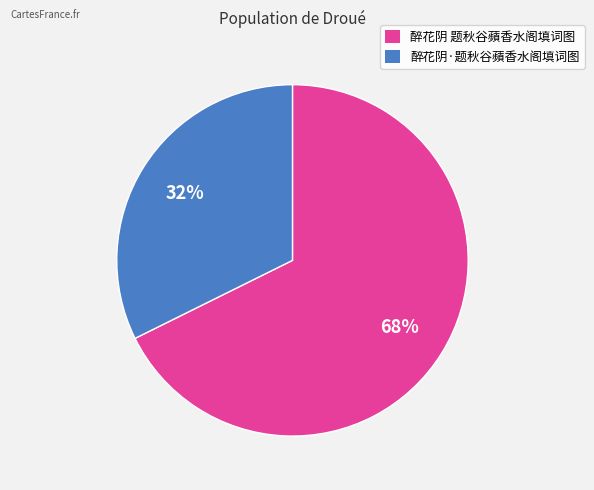

What is the smallest slice in the pie chart?

醉花阴·题秋谷蘋香水阁填词图